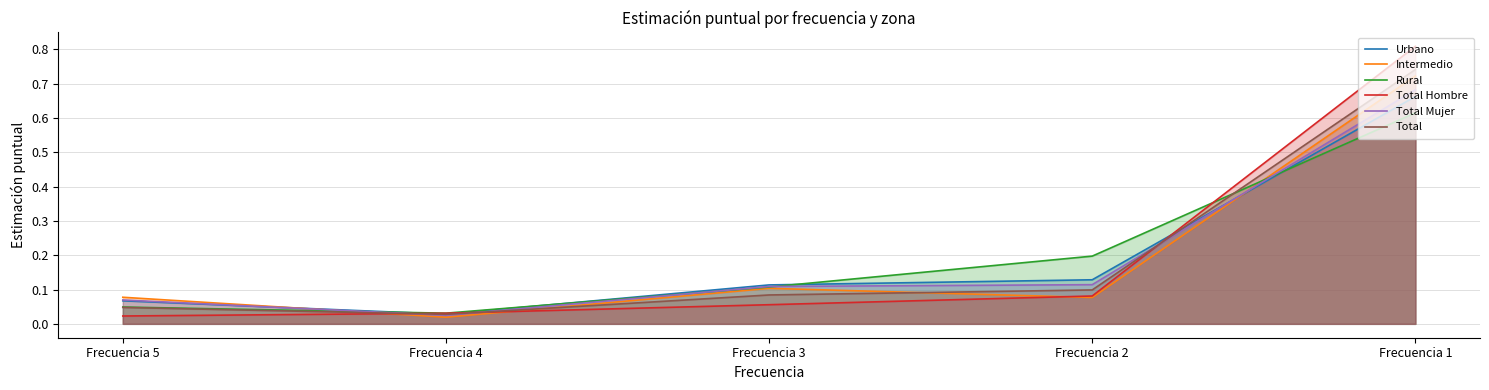

In Intermedio, how many points are higher than both neighbors (excluding endpoints)?

1